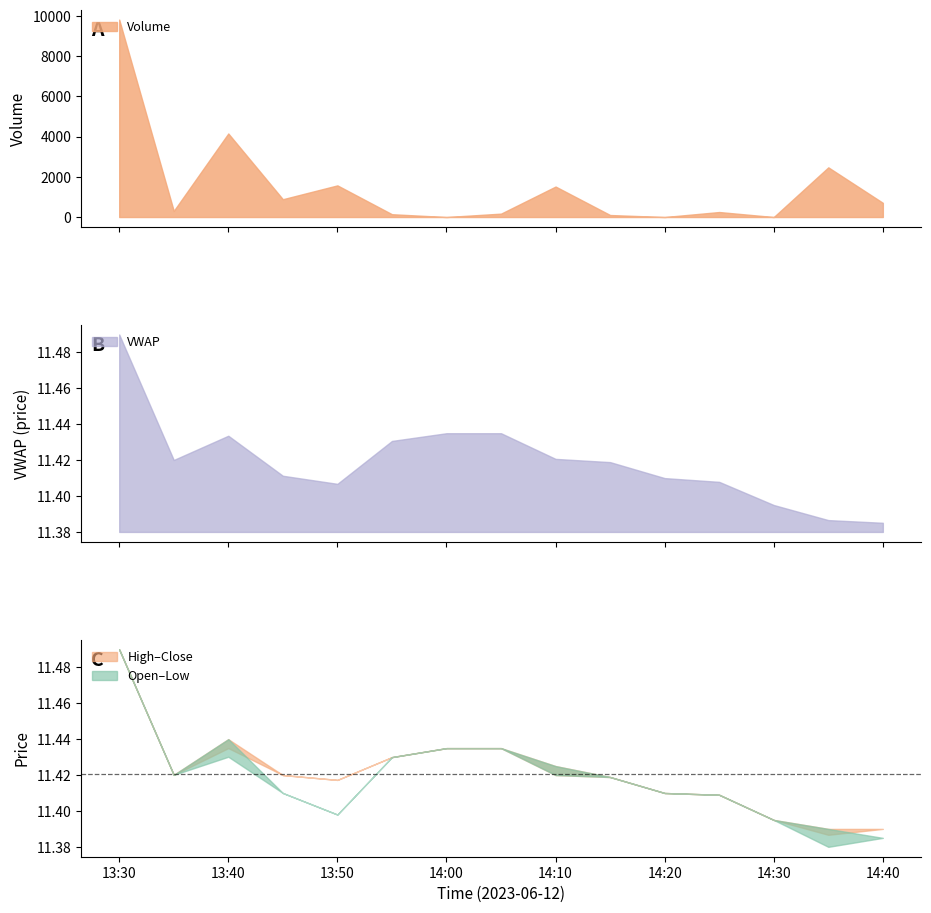

How many lines are shown in the chart?

6